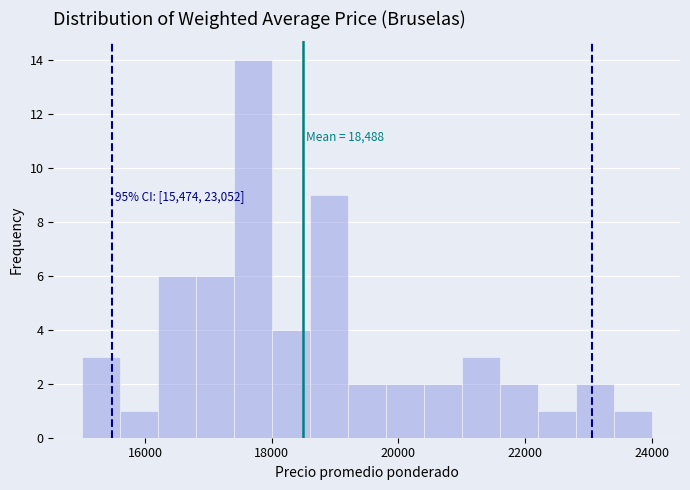

Around what value on the x-axis is the tallest bar? Give the approximate position of its centre, as read against the axis.

17800